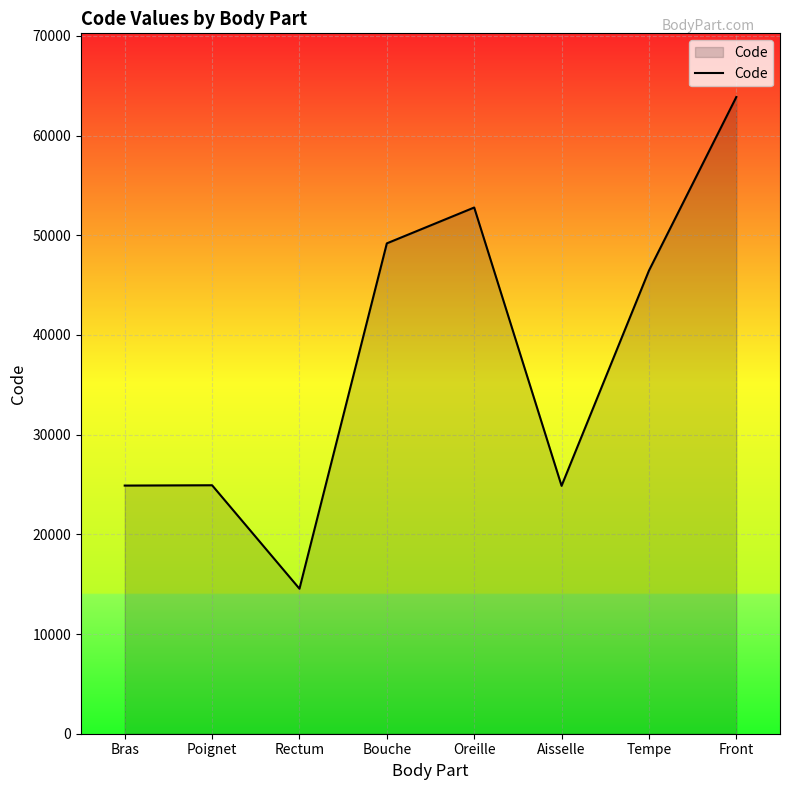

Which label corresponds to the largest value in the chart?

Front